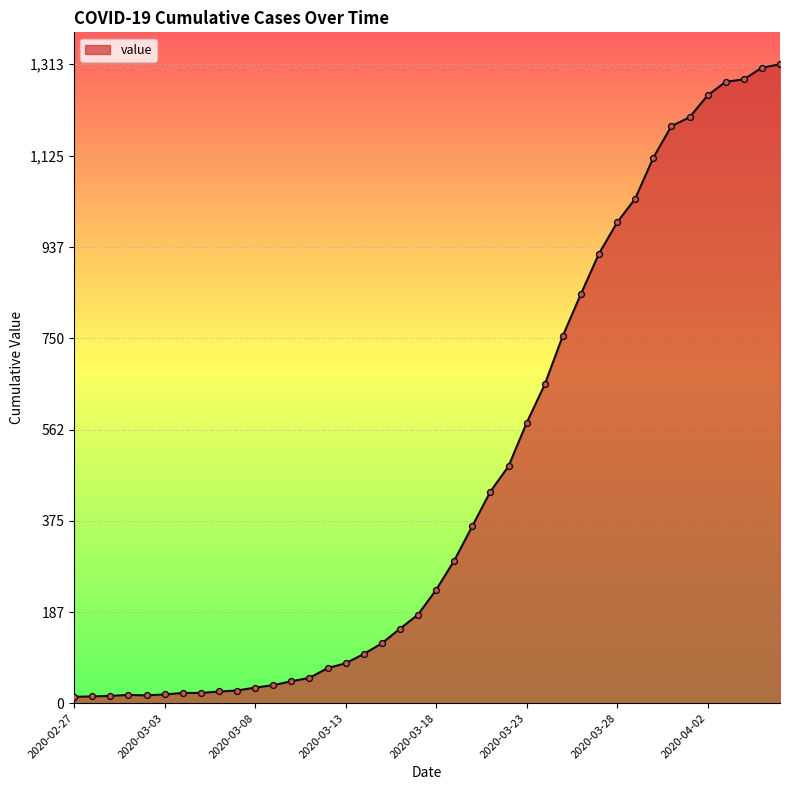

What is the difference between the maximum and minimum values?

1300